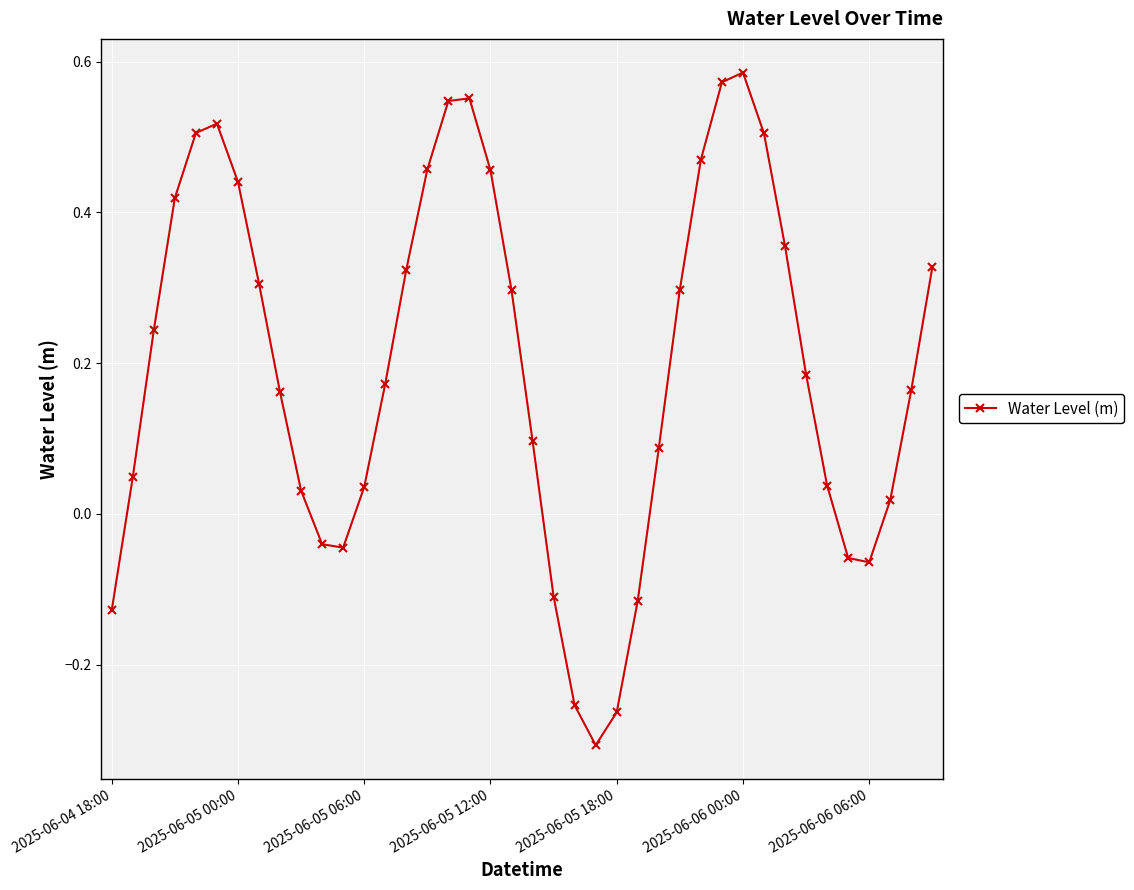

What is the difference between the maximum and minimum values?

0.9